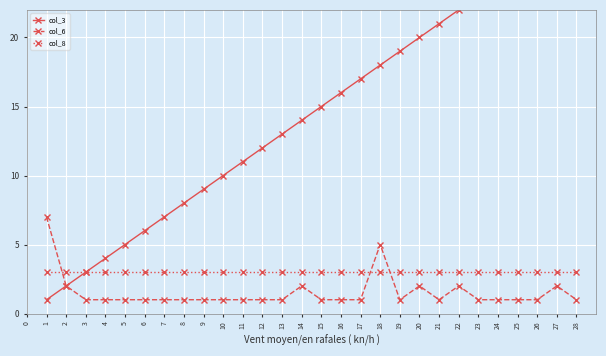

In col_6, how many points are lower than both neighbors (excluding endpoints)?

2